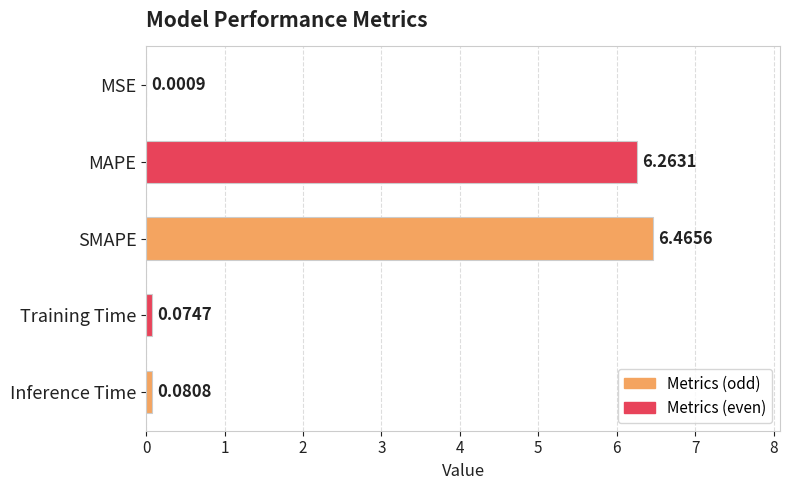

Which category has the highest value across all series?

SMAPE